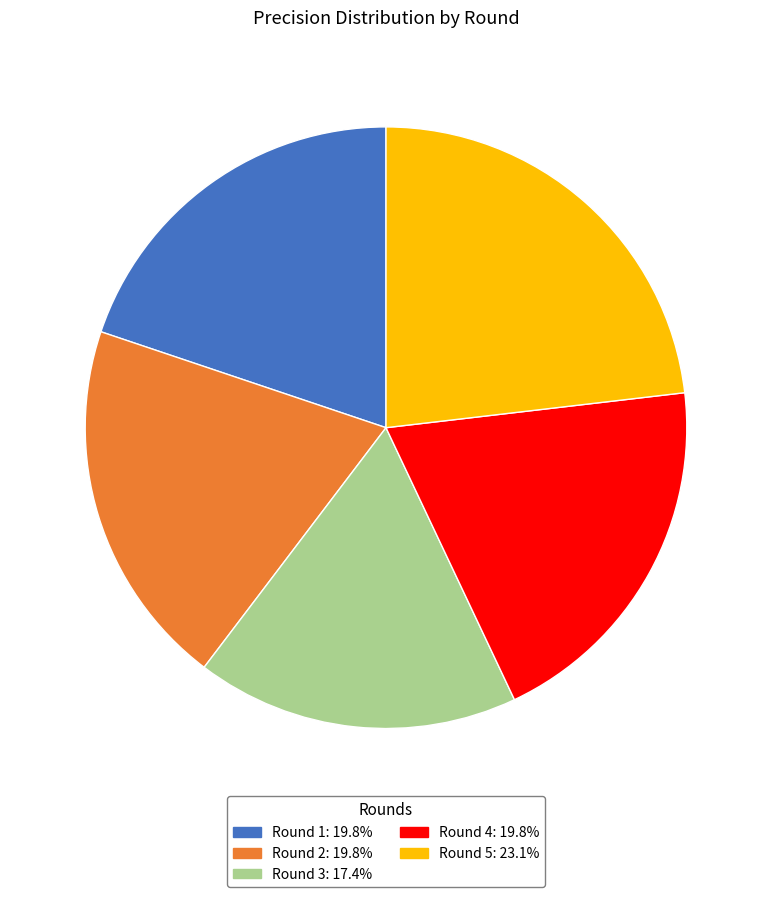

Does Round 1 account for over 50% of the chart?

No